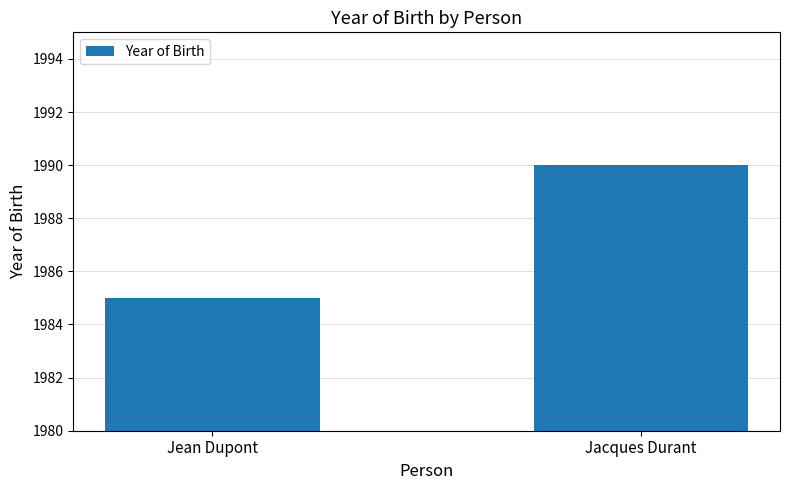

At which category does the chart reach its peak across all series?

Jacques Durant